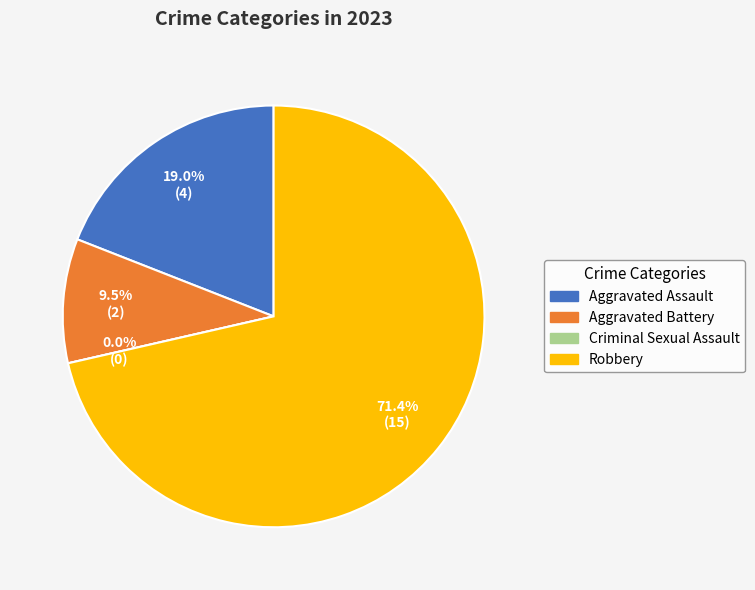

Is it true that Aggravated Battery is 10% of the pie?

True